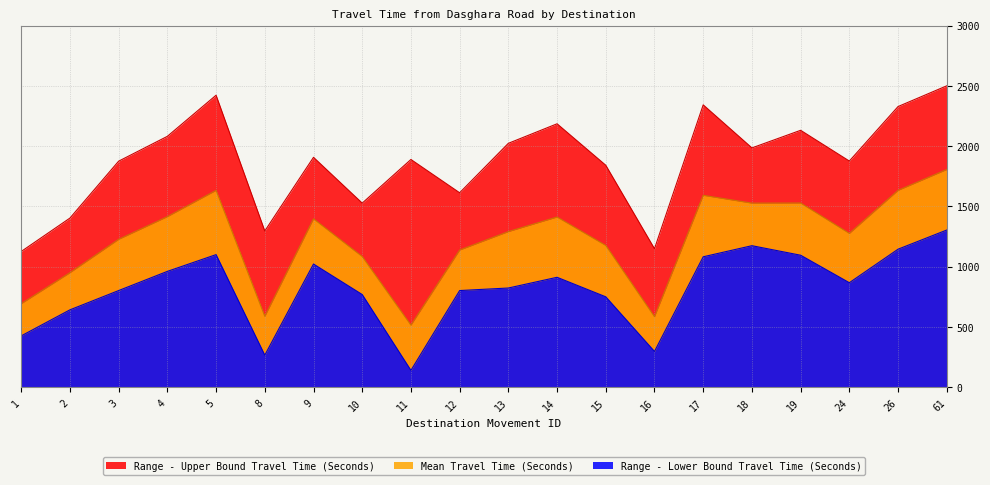

Is the value of Range - Lower Bound Travel Time (Seconds) at 26 greater than the value of Range - Upper Bound Travel Time (Seconds) at 1?

Yes